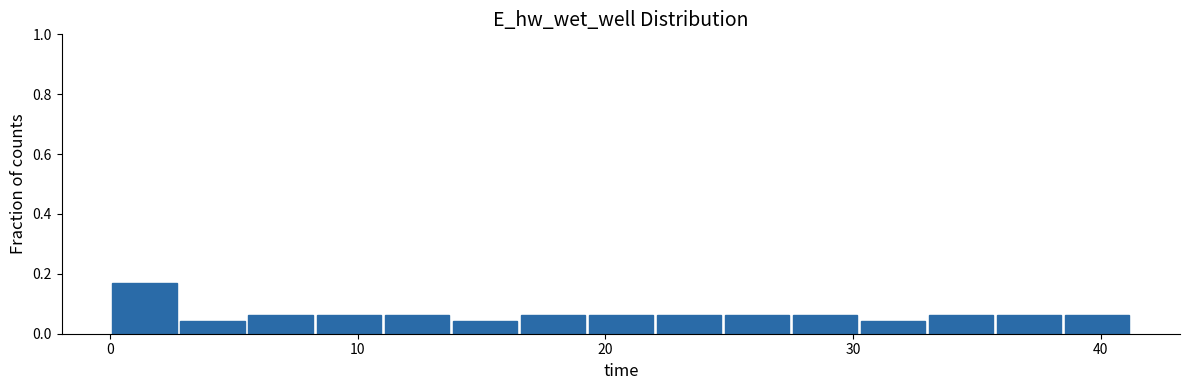

Around what value on the x-axis is the tallest bar? Give the approximate position of its centre, as read against the axis.

1